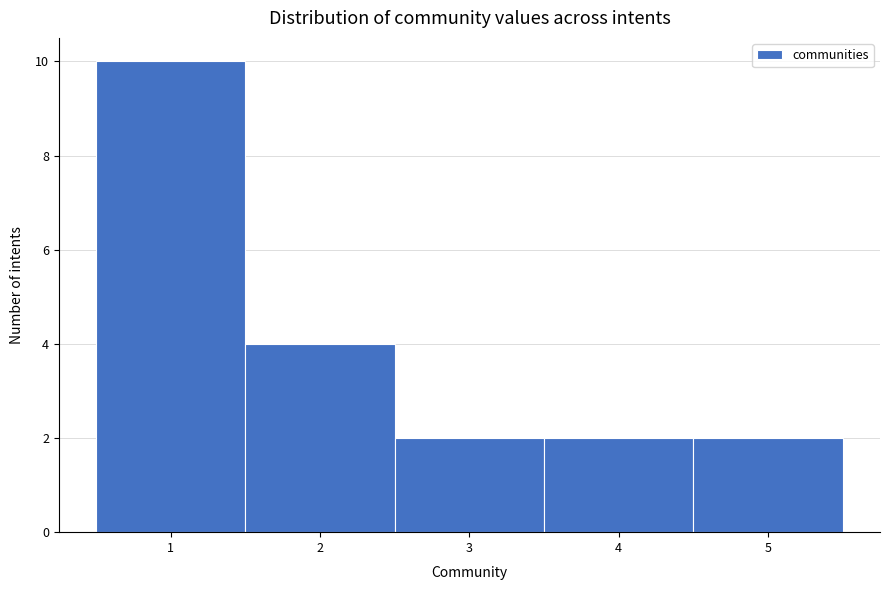

Reading left to right, transcribe this chart: for each bar, give the range it covers on the x-axis and its height. The values are not printed on the chart, so give them approximately, as read against the axis.

0.5 to 1.5: 10
1.5 to 2.5: 4
2.5 to 3.5: 2
3.5 to 4.5: 2
4.5 to 5.5: 2